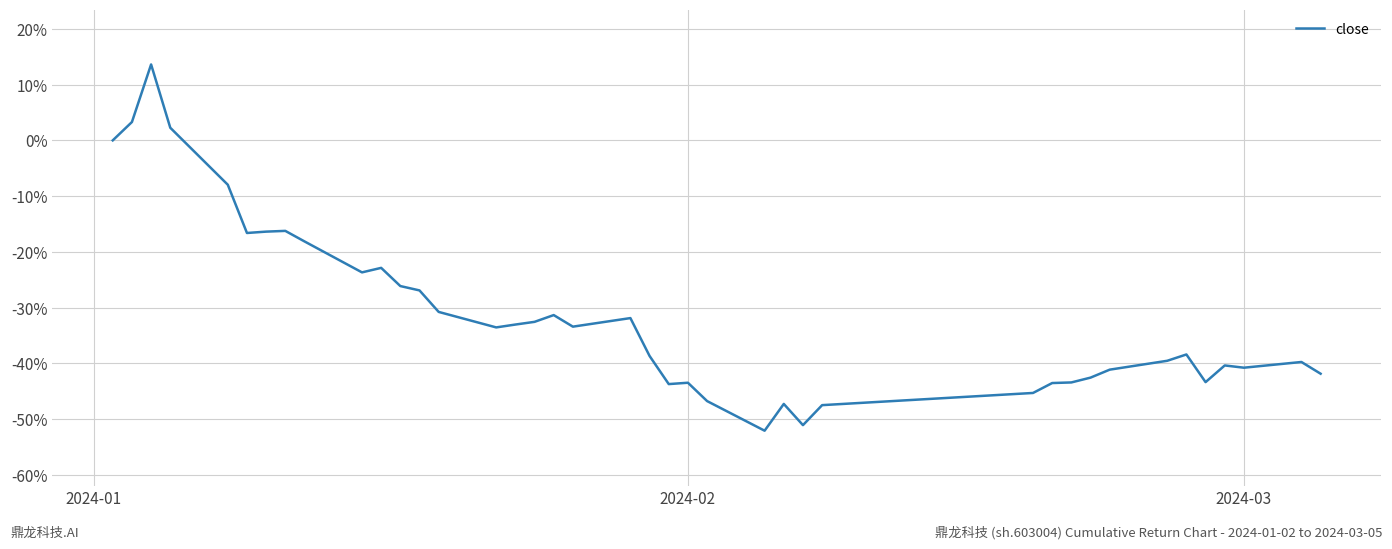

What is the minimum value shown in the chart?

-52.1